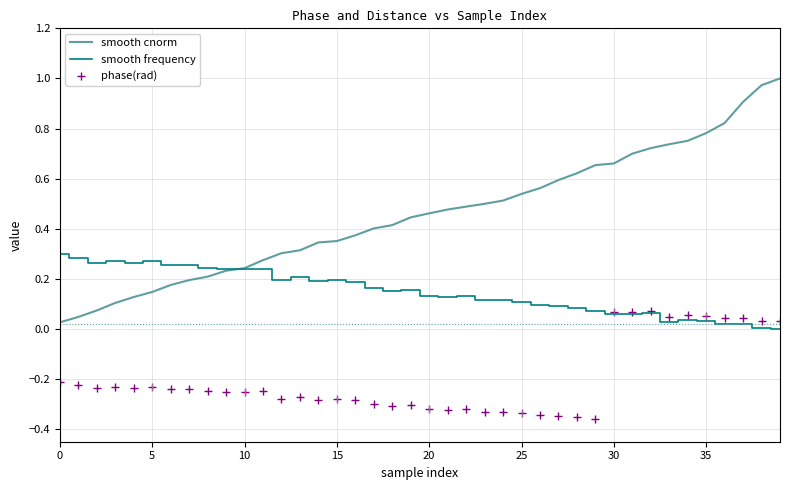

Which series has the largest total across all categories?

smooth cnorm